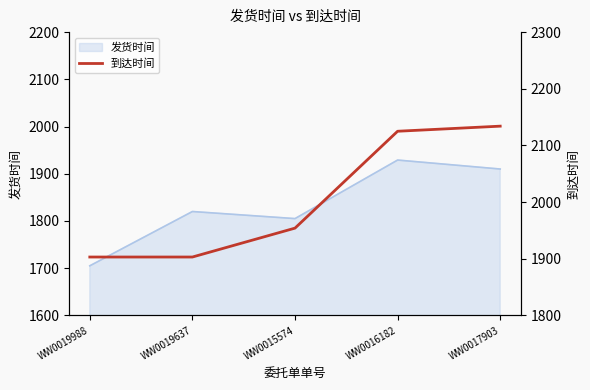

At which category does the chart reach its minimum across all series?

WW0019988